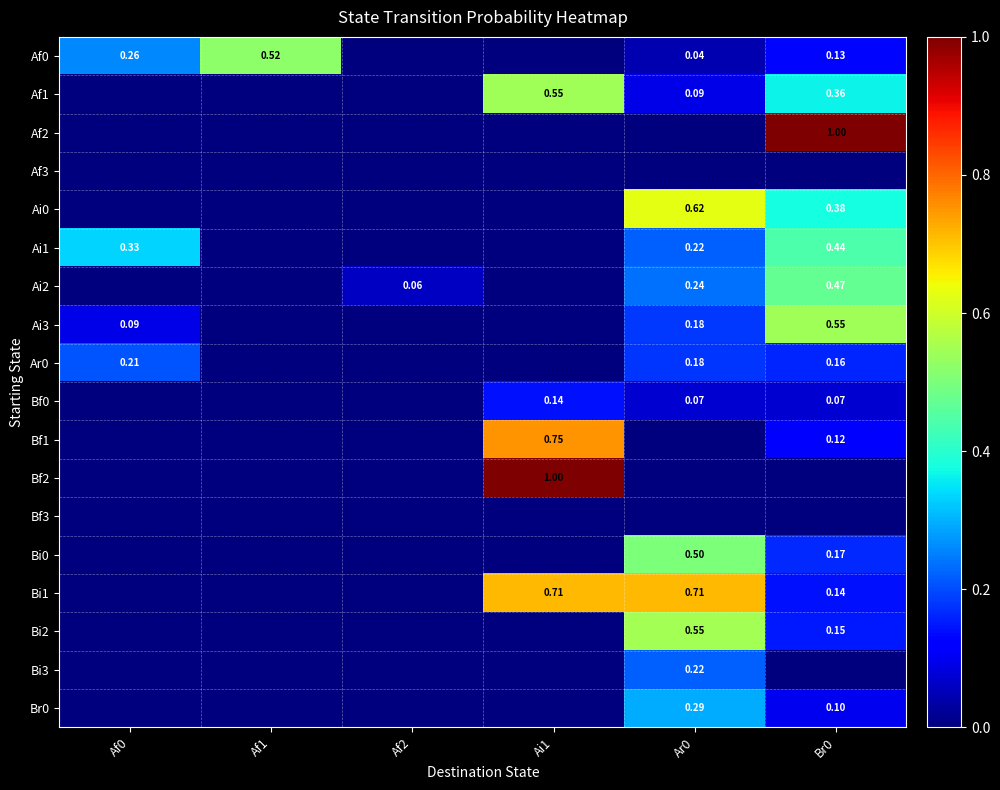

How many data points in Bf2 are above 0?

1